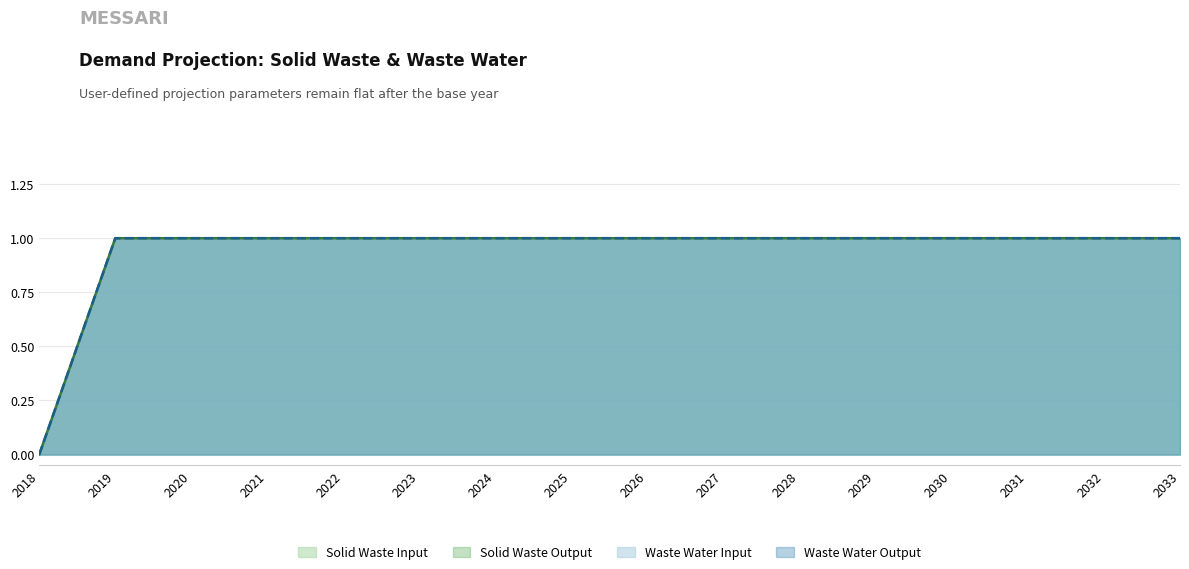

Does the chart display data point markers on the line(s)?

No